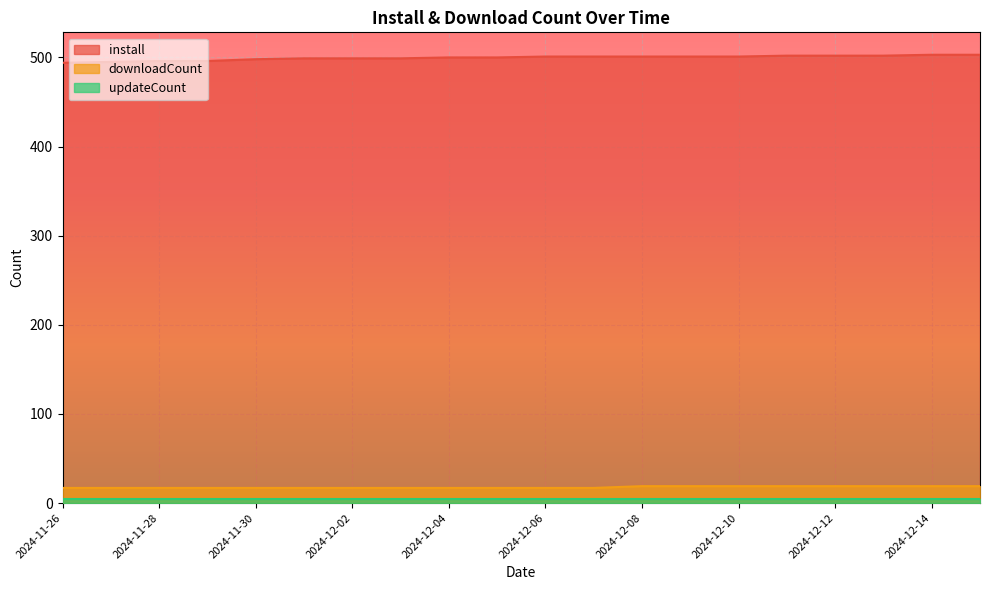

Is it true that downloadCount equals 17 at 2024-11-30?

True